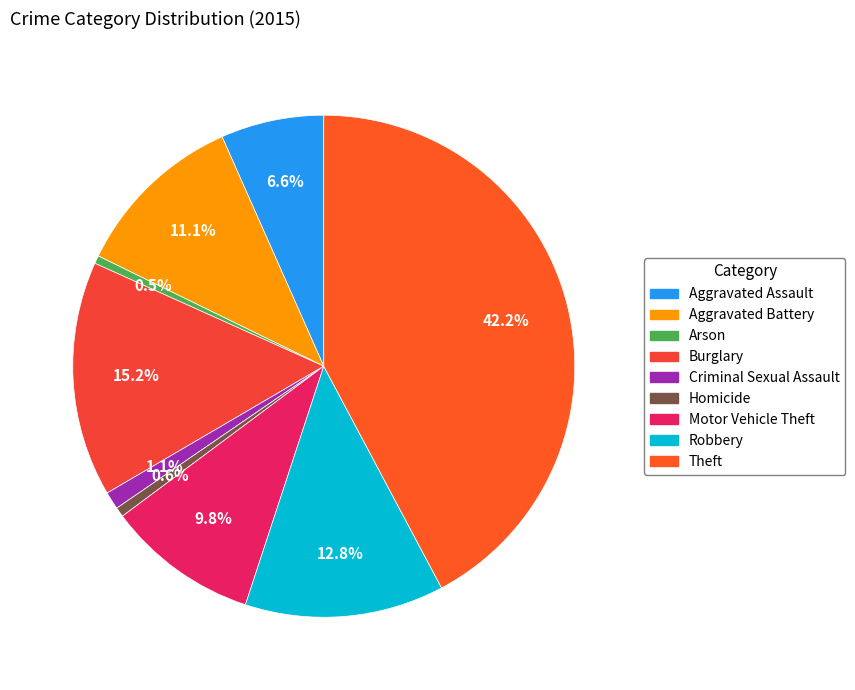

Is it true that Burglary is 15% of the pie?

True